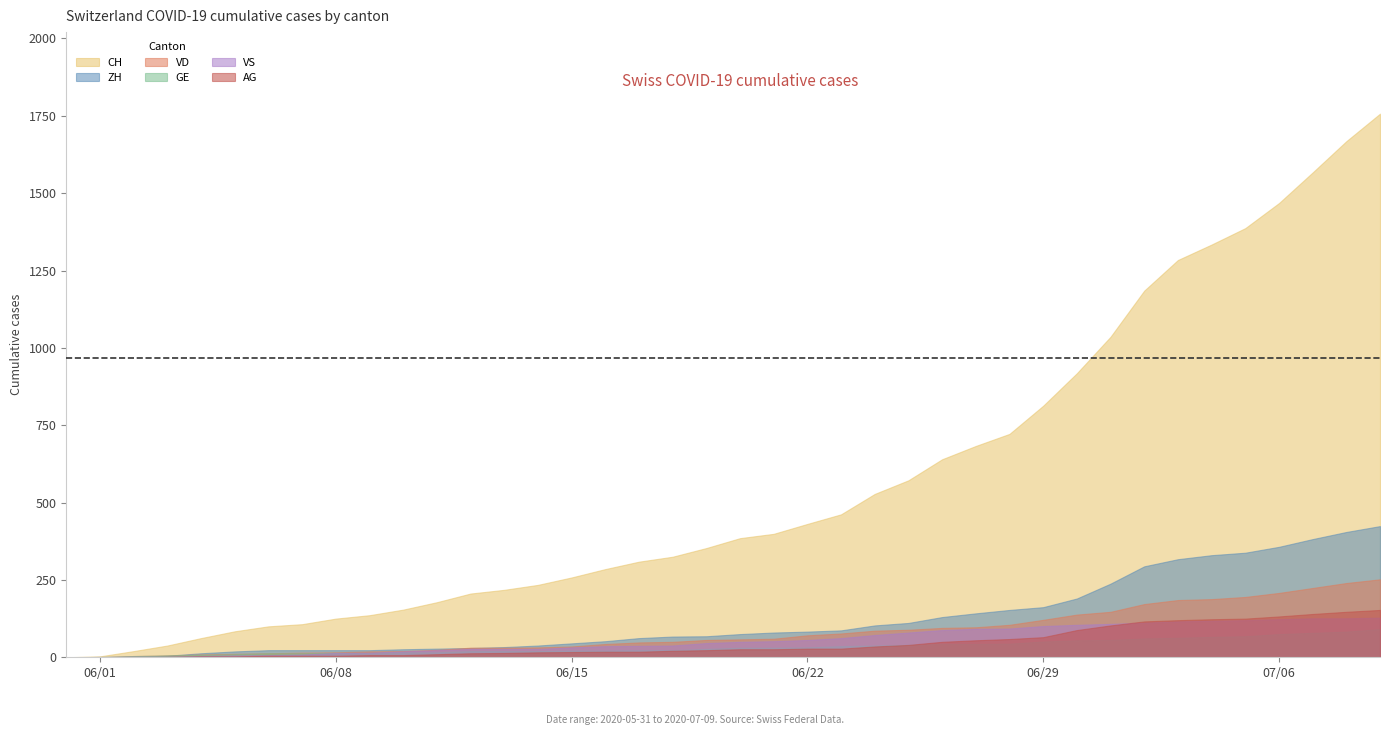

Between 25 and 10, which is larger?

25